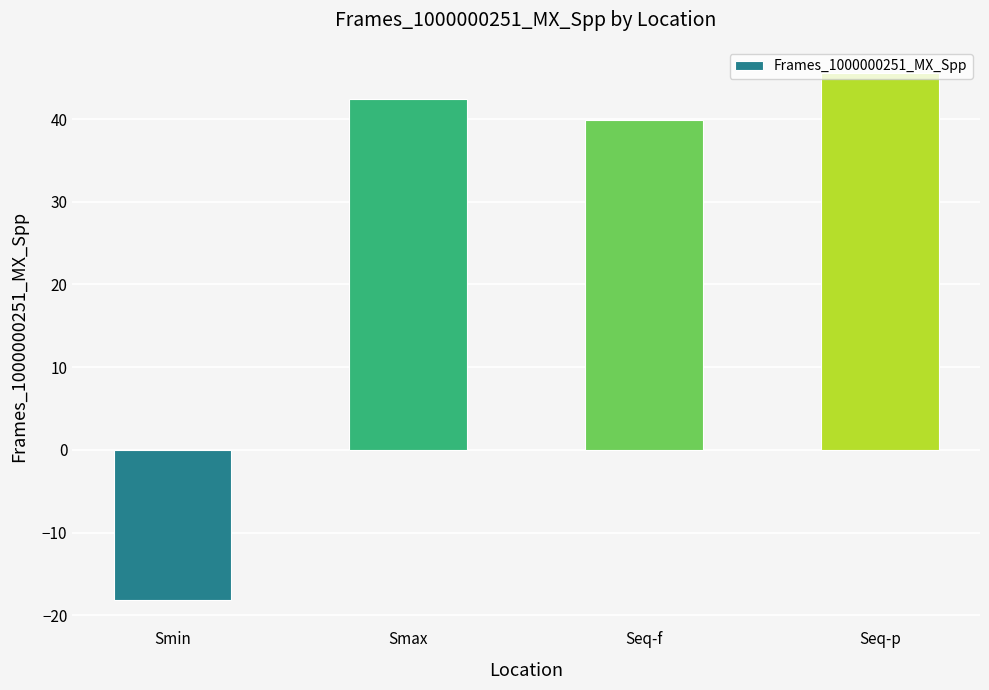

Rank the categories by value from lowest to highest.

Smin, Seq-f, Smax, Seq-p